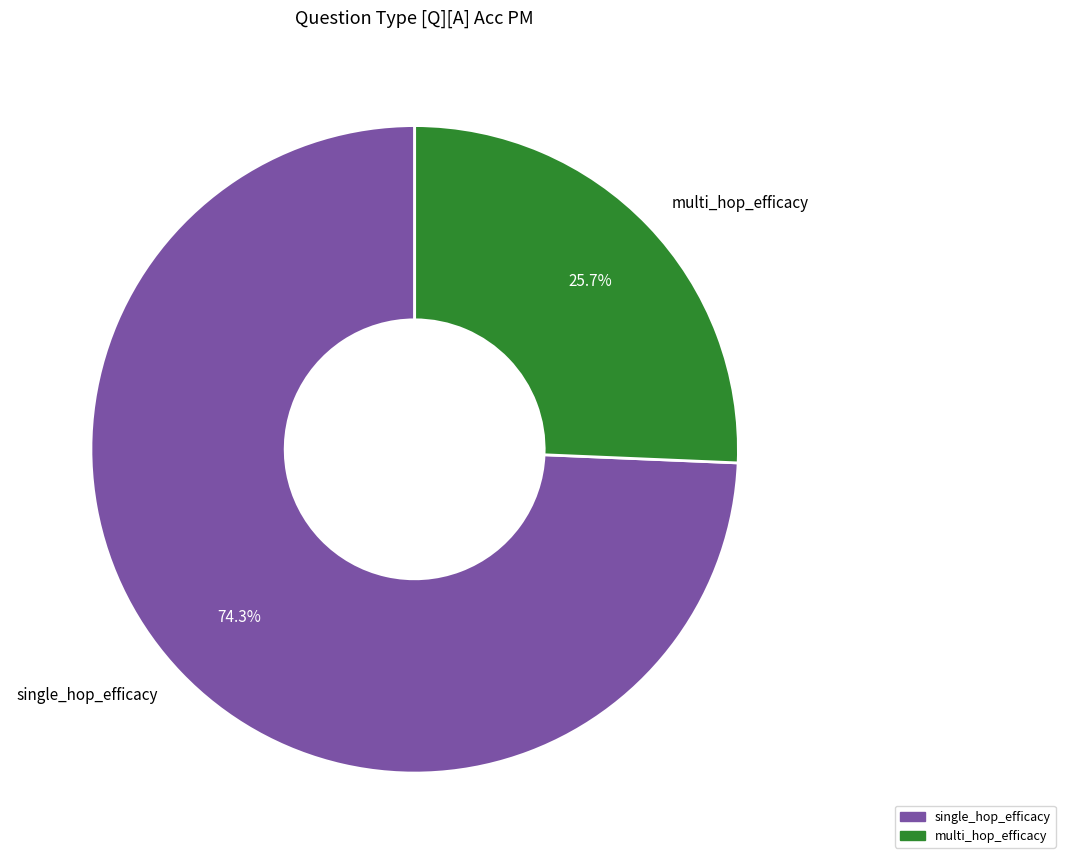

Is there any slice that represents more than half of the pie?

Yes